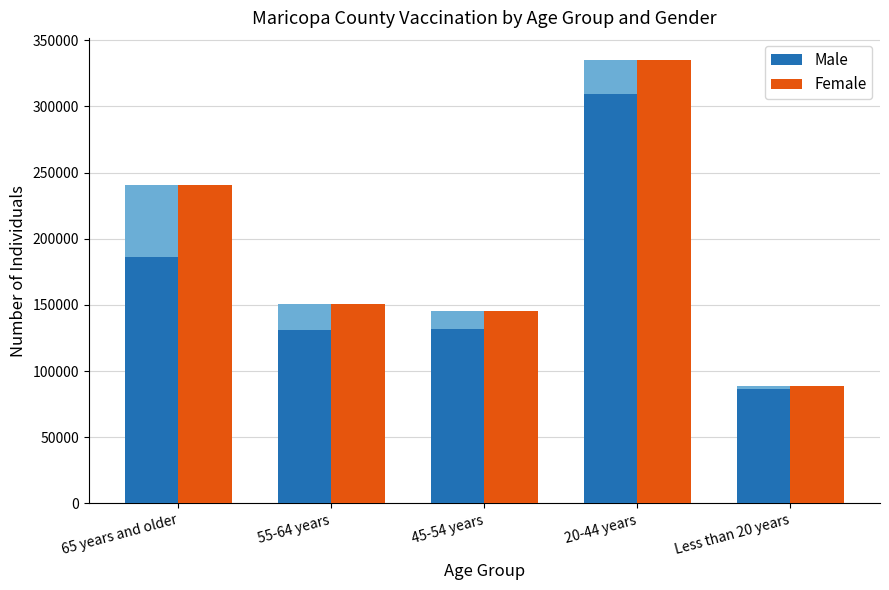

Which series changed the most between 65 years and older and 55-64 years?

Female